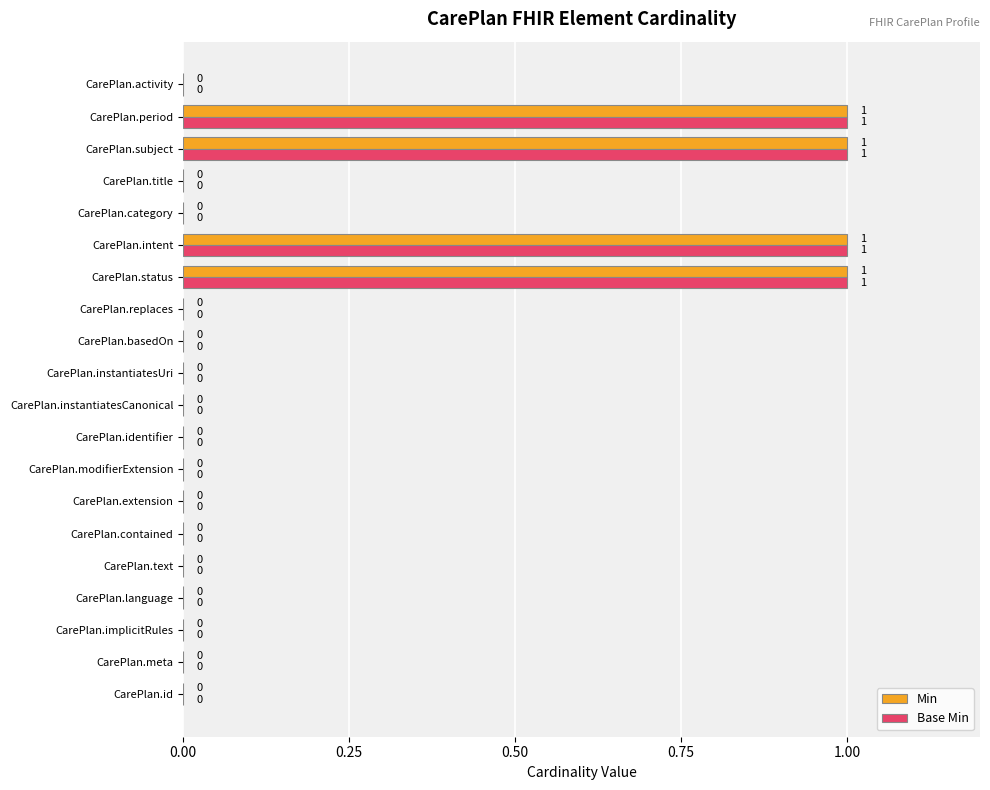

How many distinct data groups are displayed?

2